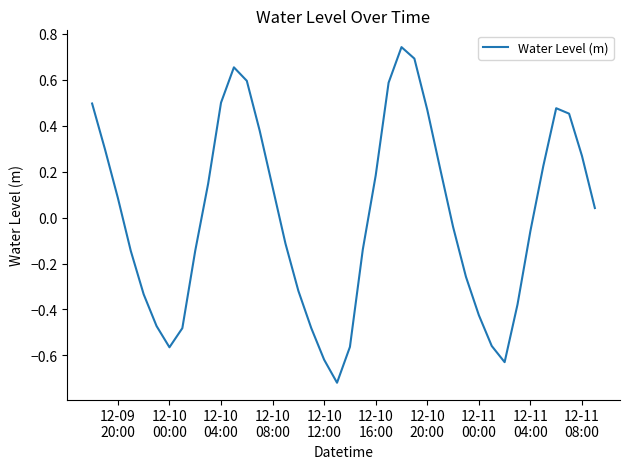

Does the chart display data point markers on the line(s)?

No